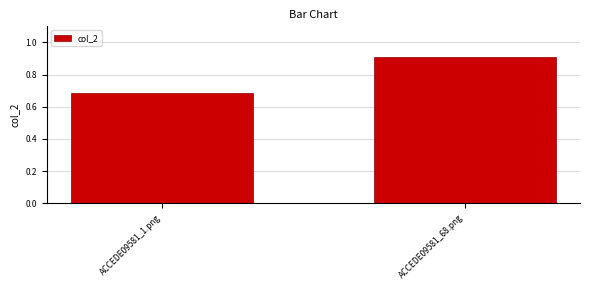

Which has a higher value, ACCEDE09581_1.png or ACCEDE09581_68.png?

ACCEDE09581_68.png